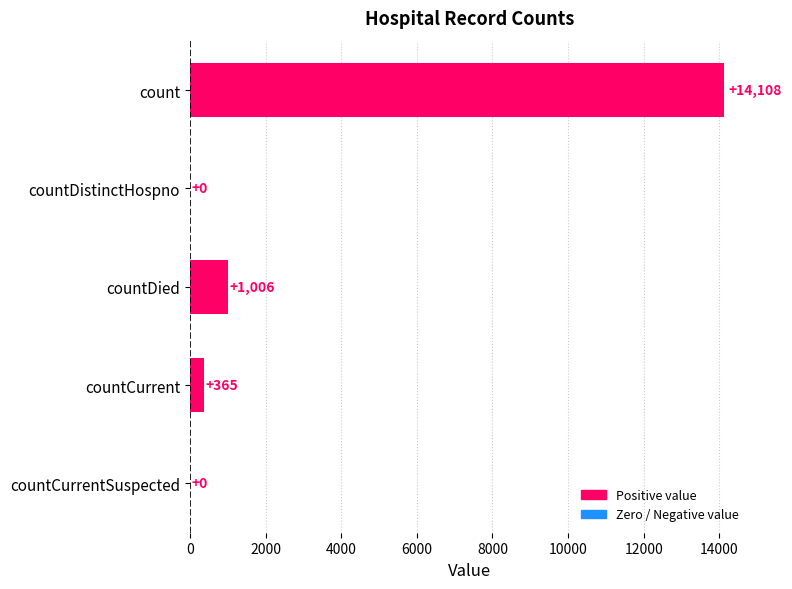

The chart shows a value of 365 at countCurrent. True or false?

True